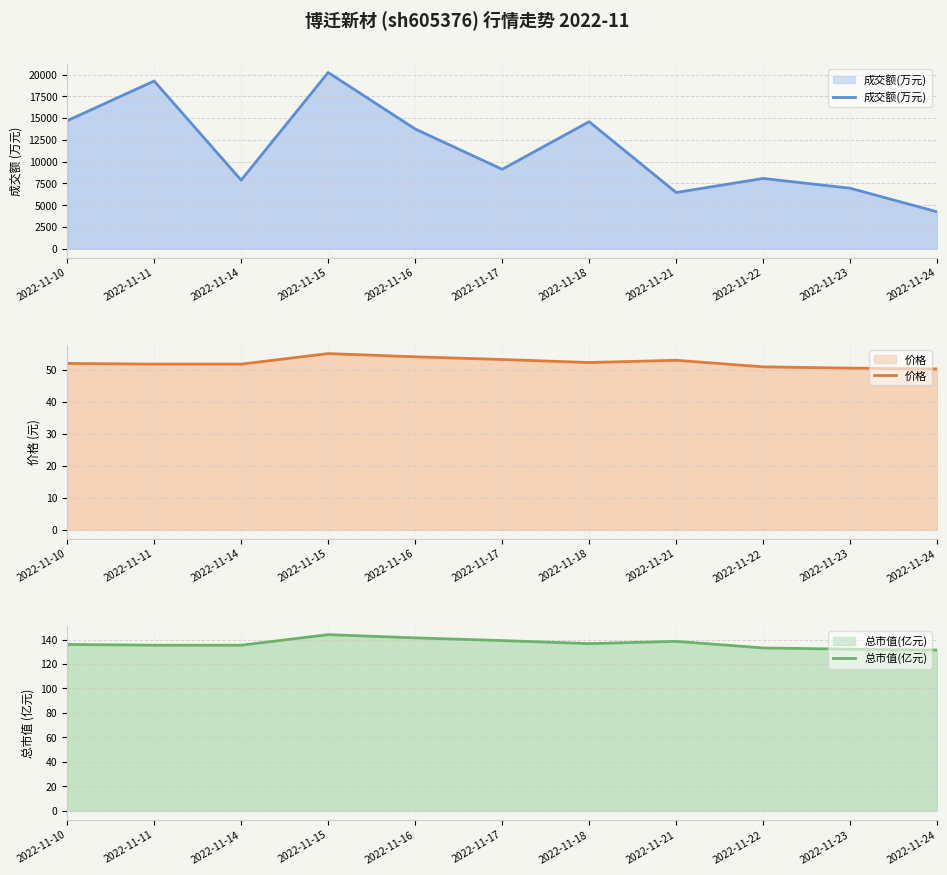

Between 2022-11-21 and 2022-11-18, which is larger?

2022-11-18